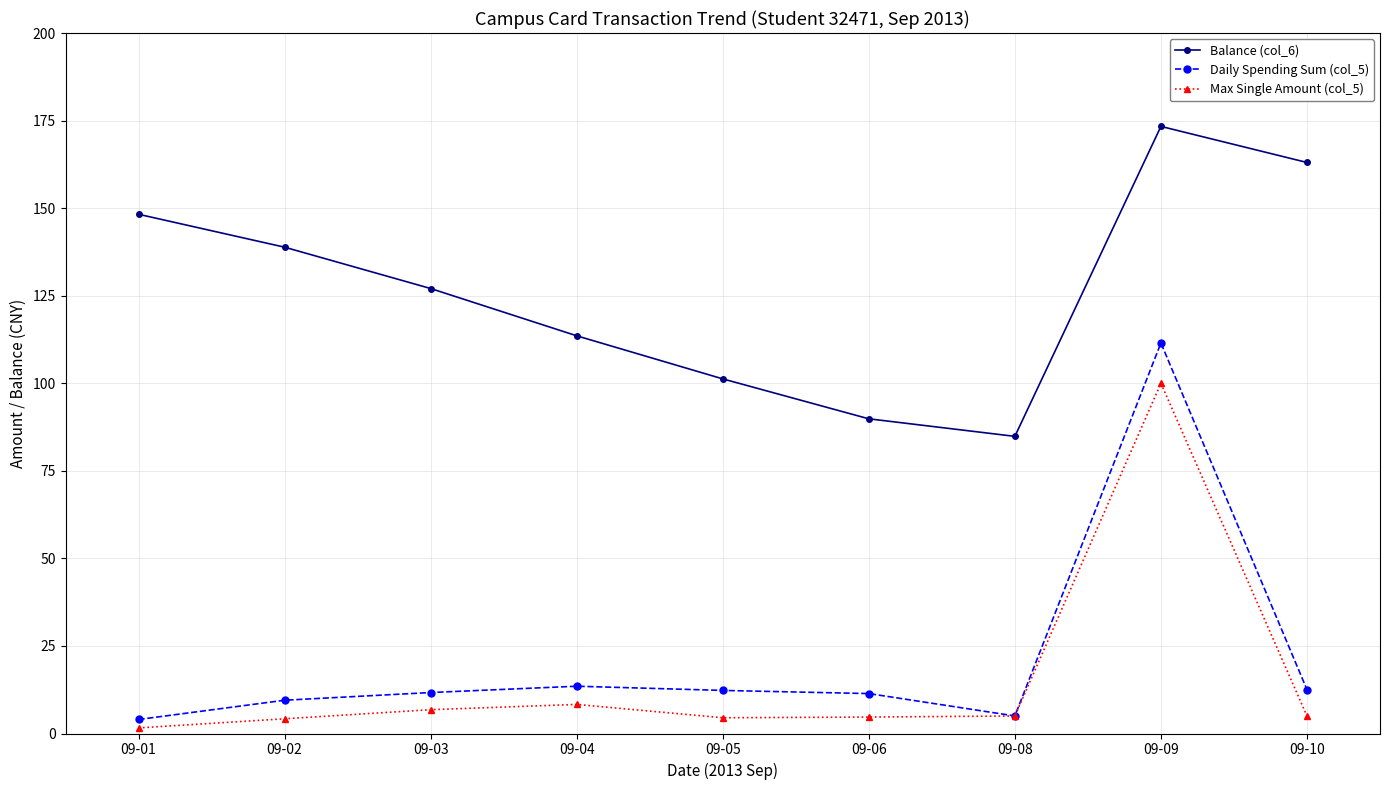

True or false: Daily Spending Sum (col_5) has a value of 11.4 at 09-06.

True